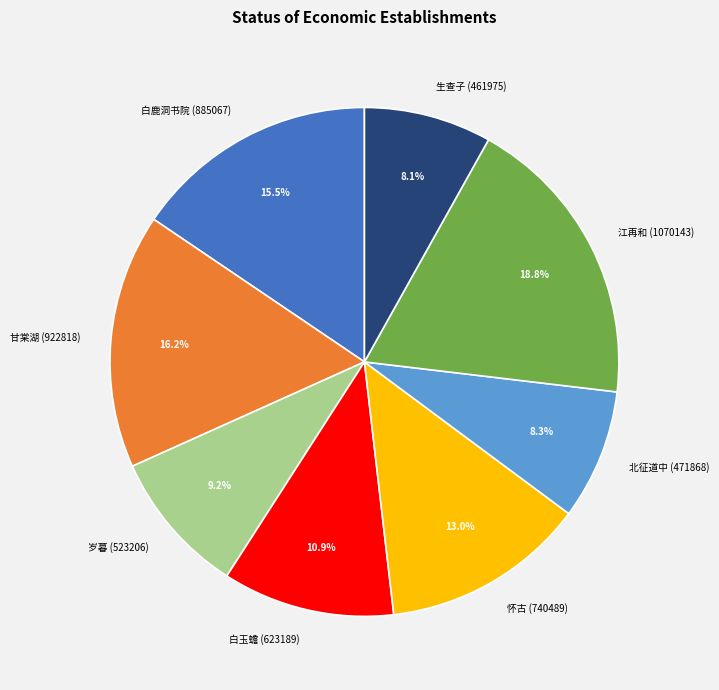

How many segments does this pie chart have?

8